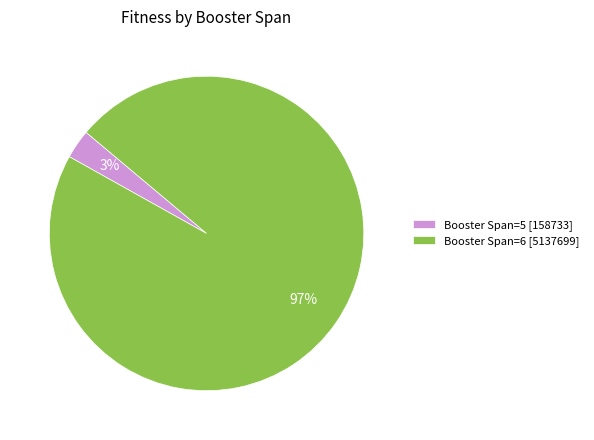

Which has a higher value, Booster Span=6 [5137699] or Booster Span=5 [158733]?

Booster Span=6 [5137699]